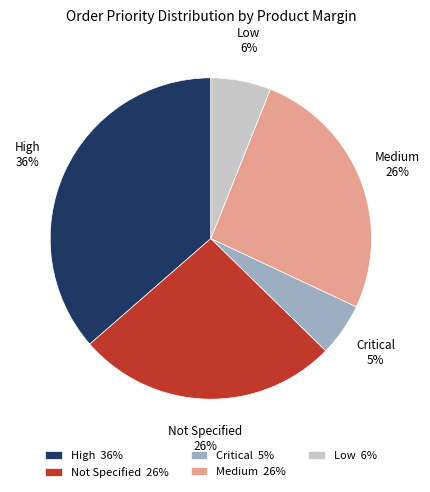

To the nearest percent, what percentage of the pie is Medium 26%?

26%